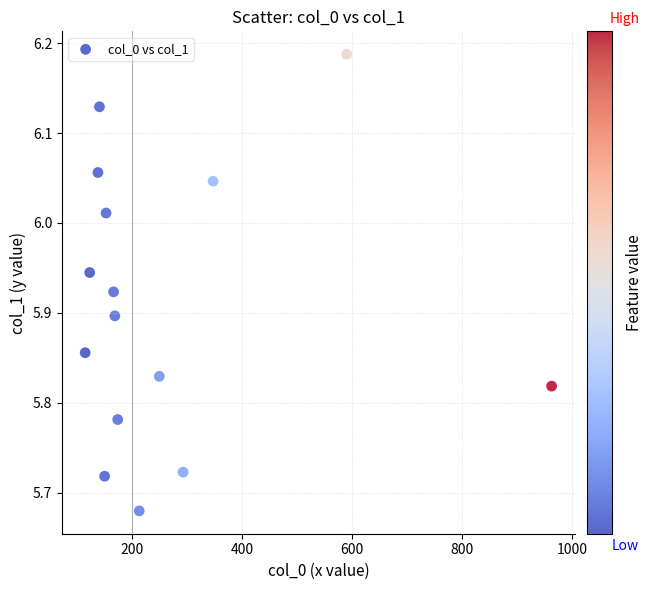

What is the range of X values (max minus min)?

848.3